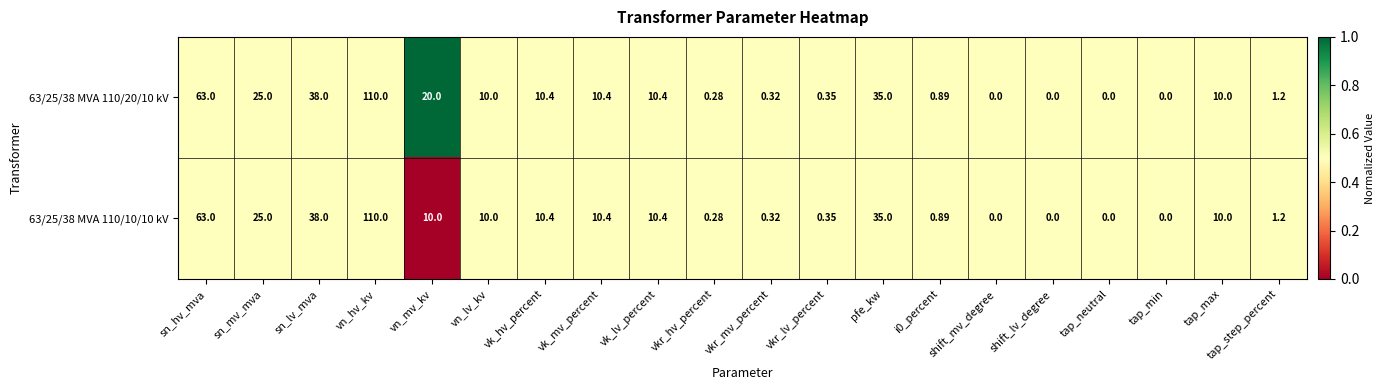

At which category does the chart reach its peak across all series?

vn_hv_kv